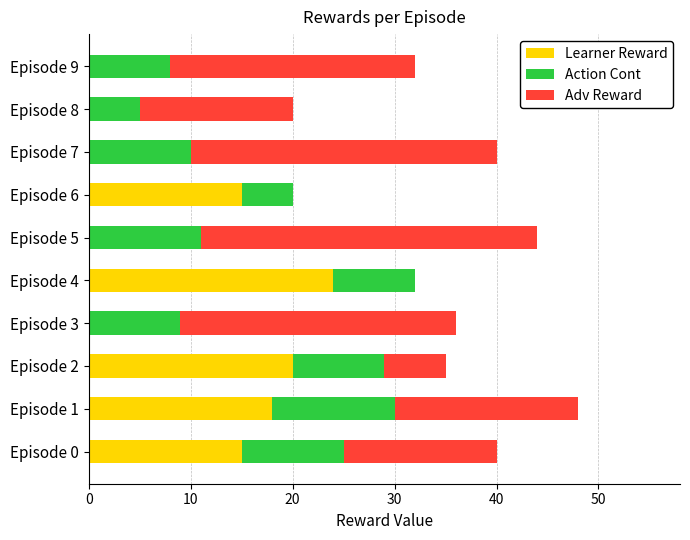

Is it true that Learner Reward equals 16 at Episode 5?

False